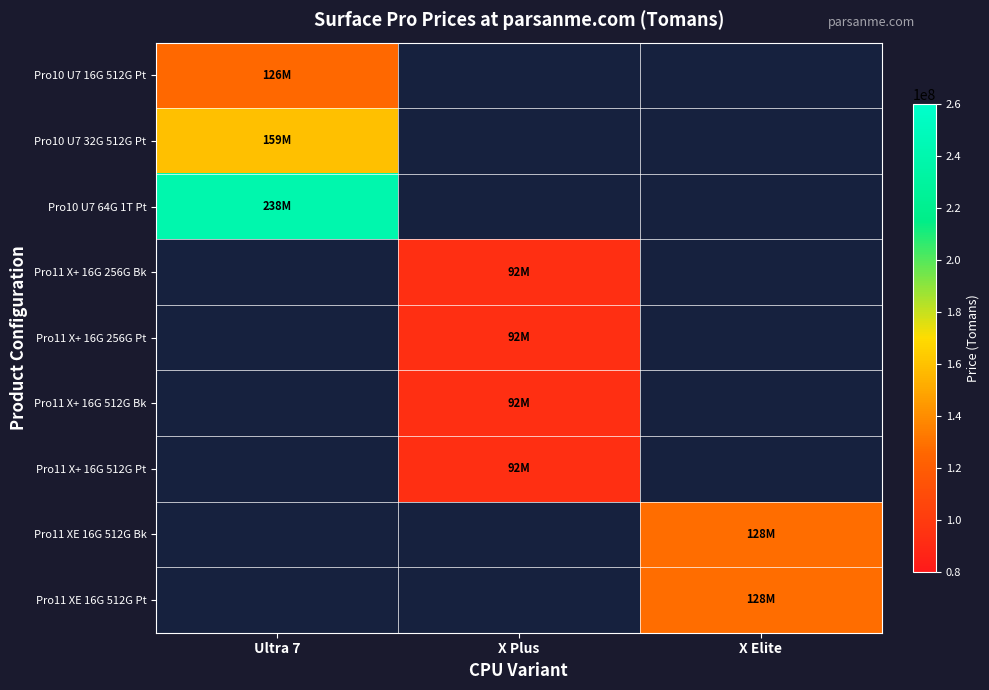

Is the value of Pro11 XE 16G 512G Pt at Ultra 7 greater than the value of Pro11 XE 16G 512G Bk at X Plus?

No